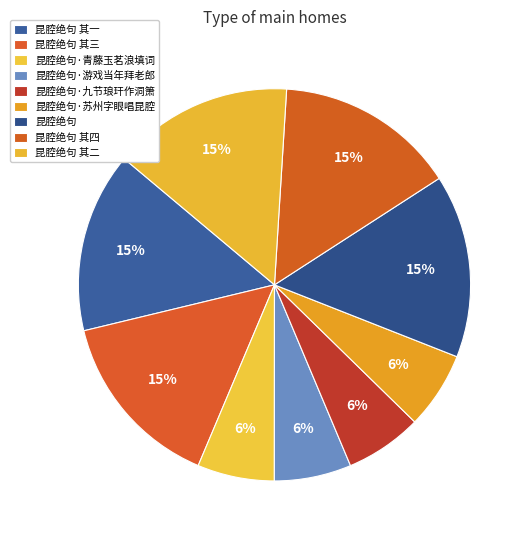

Which slice is the largest?

昆腔绝句